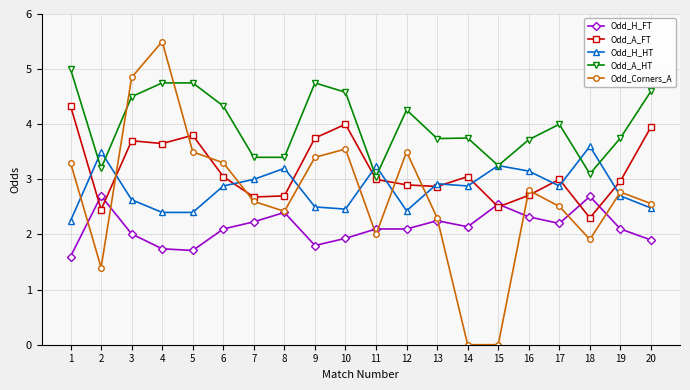

What is the total value across all series at 4?

18.0